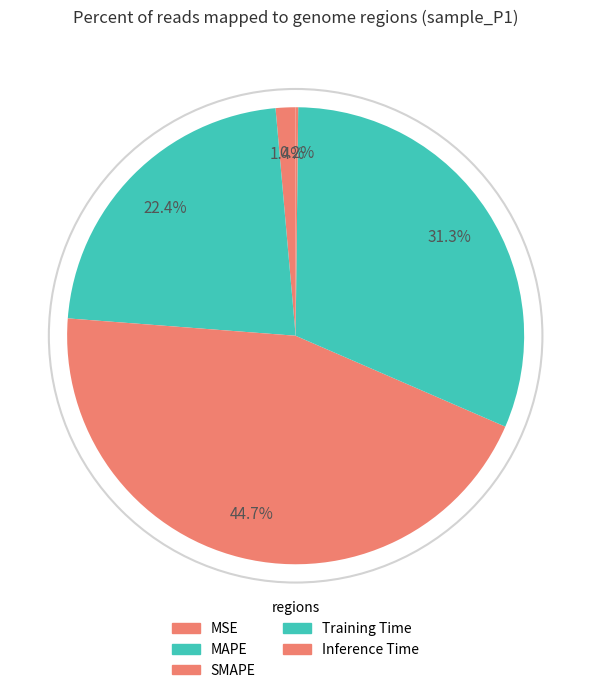

Is it true that MSE is 11% of the pie?

False